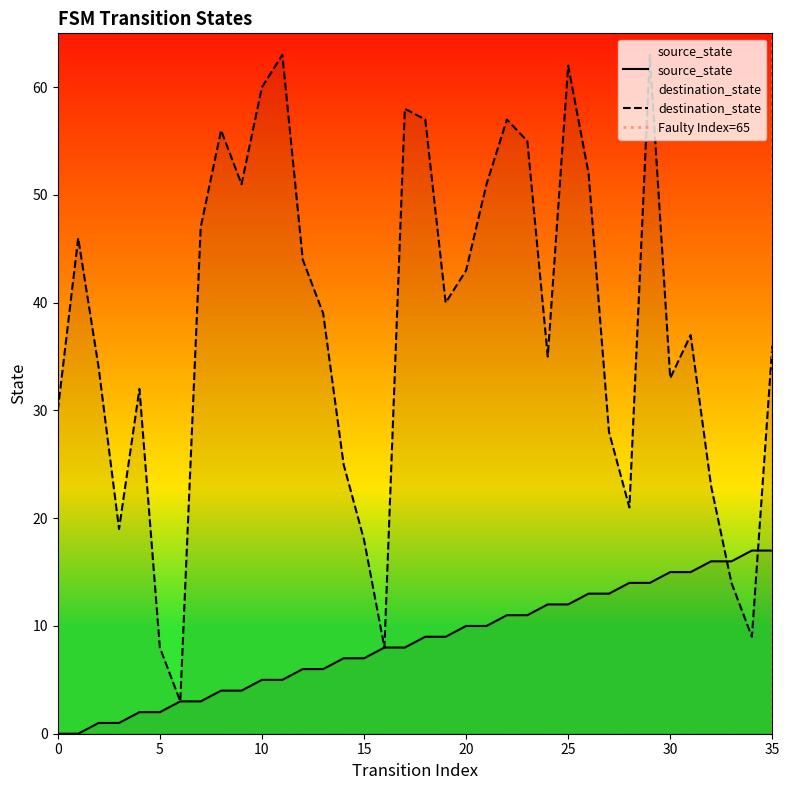

How many positive values does the source_state series have?

34